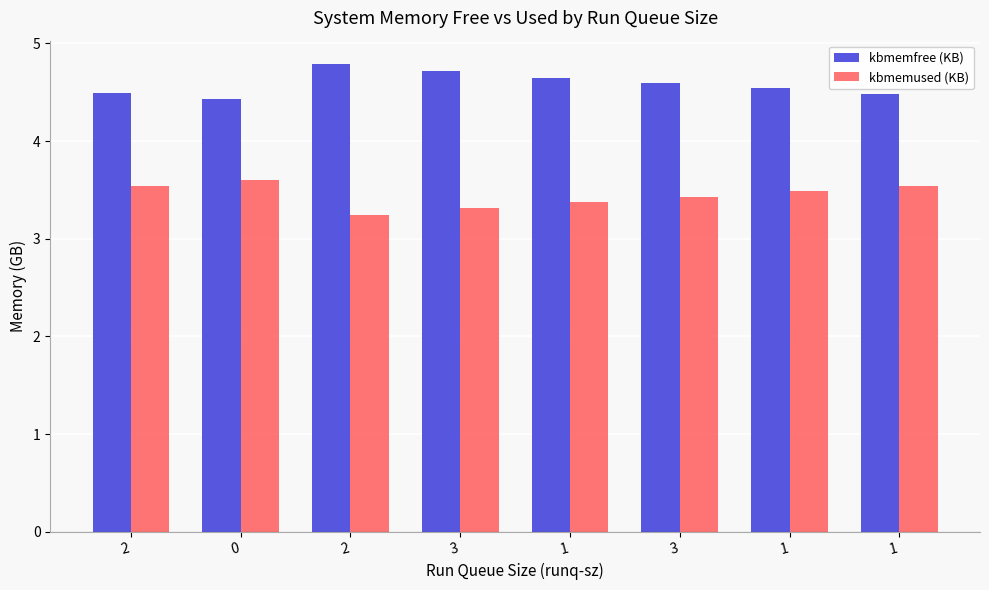

What is the total value across all series at 1?

8.0